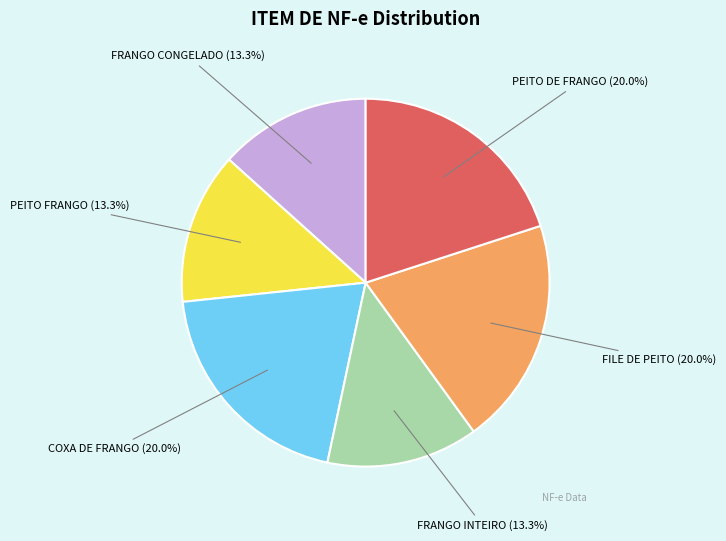

Is there any slice that represents more than half of the pie?

No